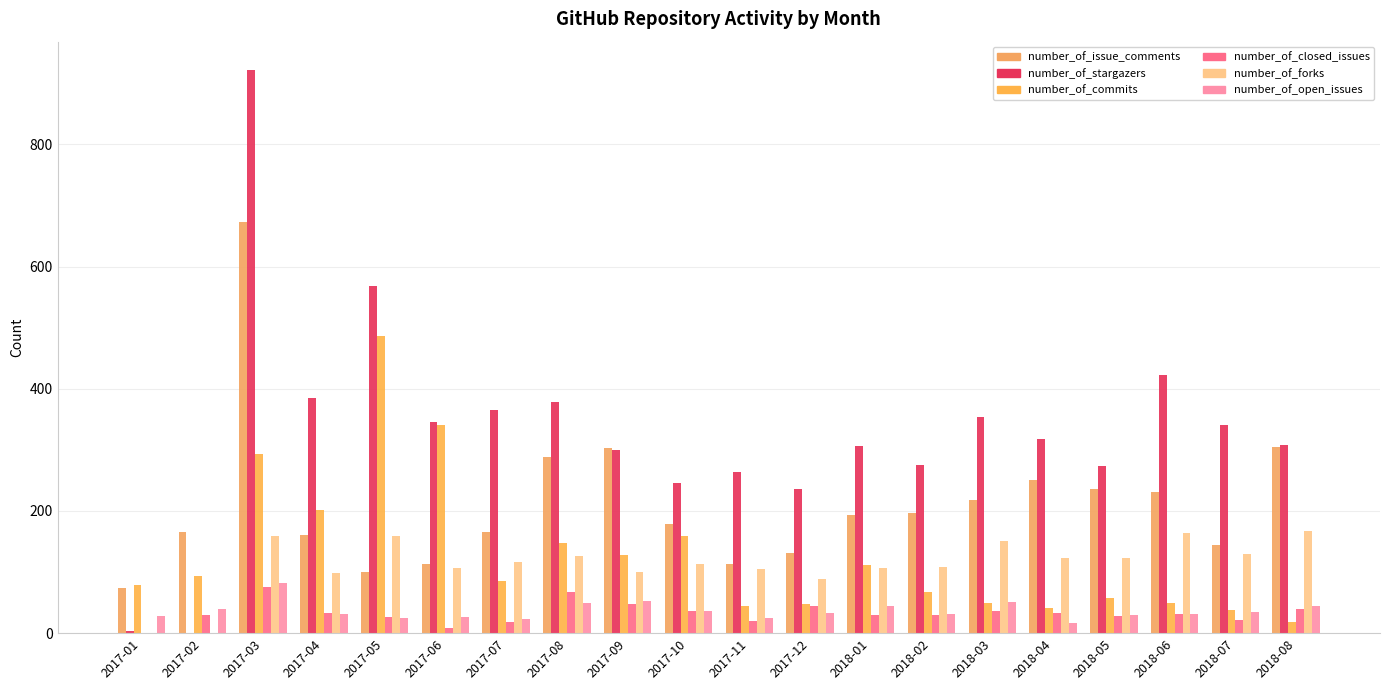

Rank the series at 2018-04 from highest to lowest value.

number_of_stargazers, number_of_issue_comments, number_of_forks, number_of_commits, number_of_closed_issues, number_of_open_issues